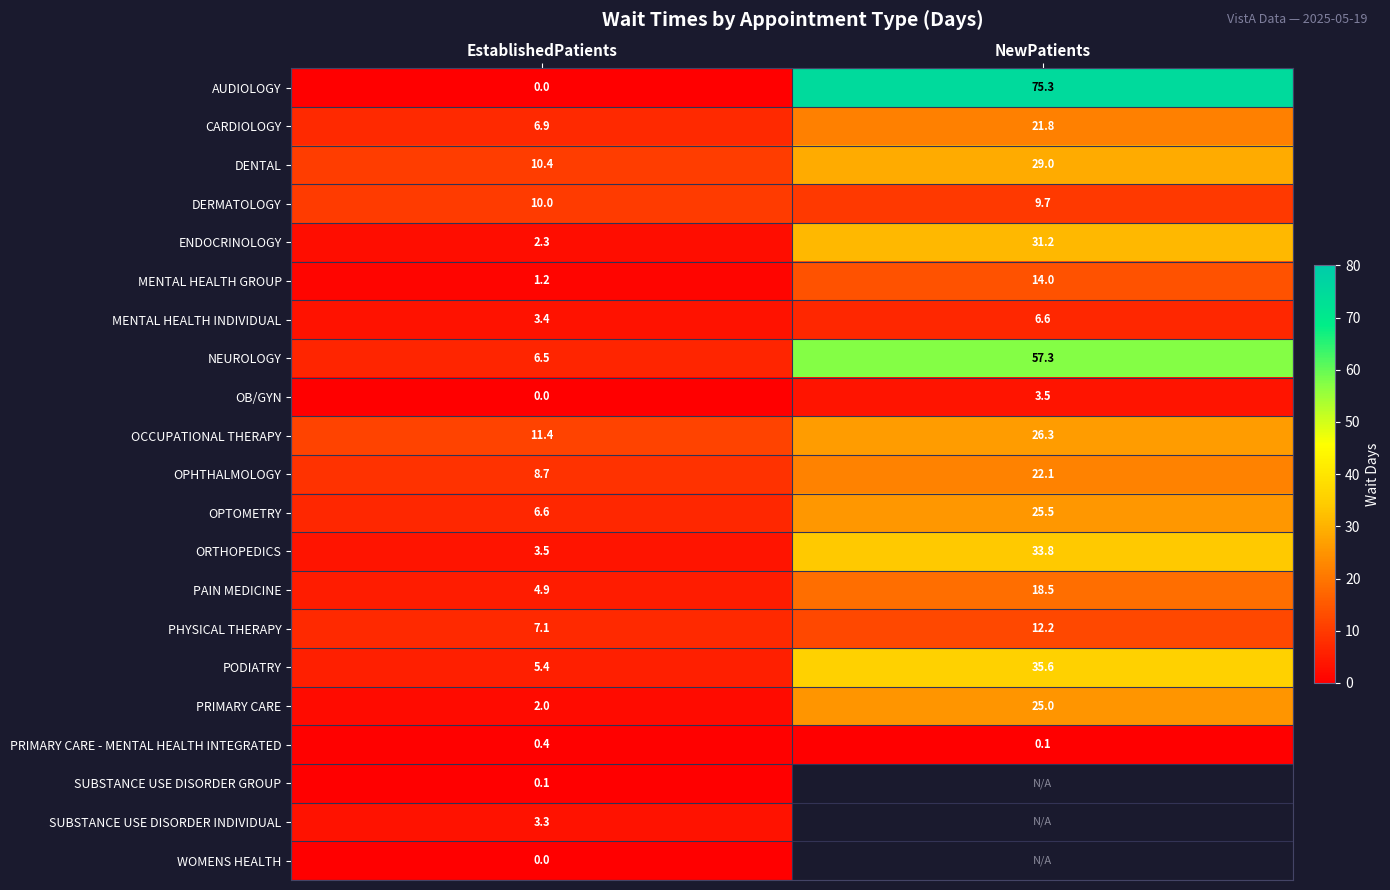

The SUBSTANCE USE DISORDER INDIVIDUAL series shows 3.3 at EstablishedPatients. True or false?

True